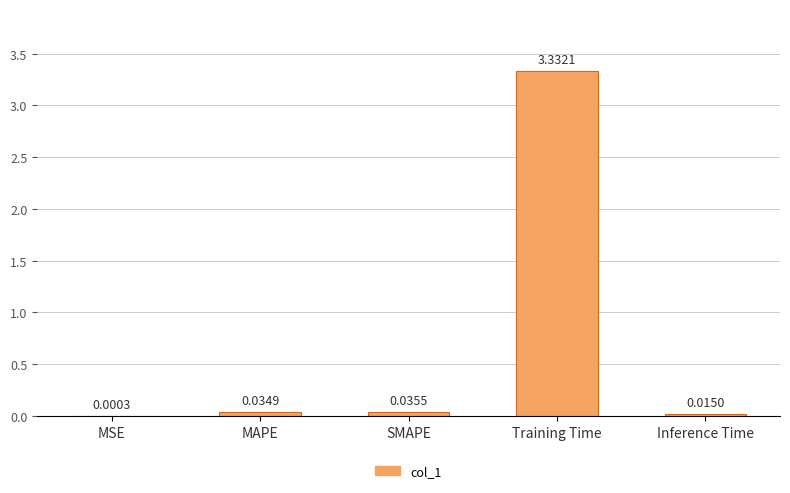

What is the sum of all values?

3.4